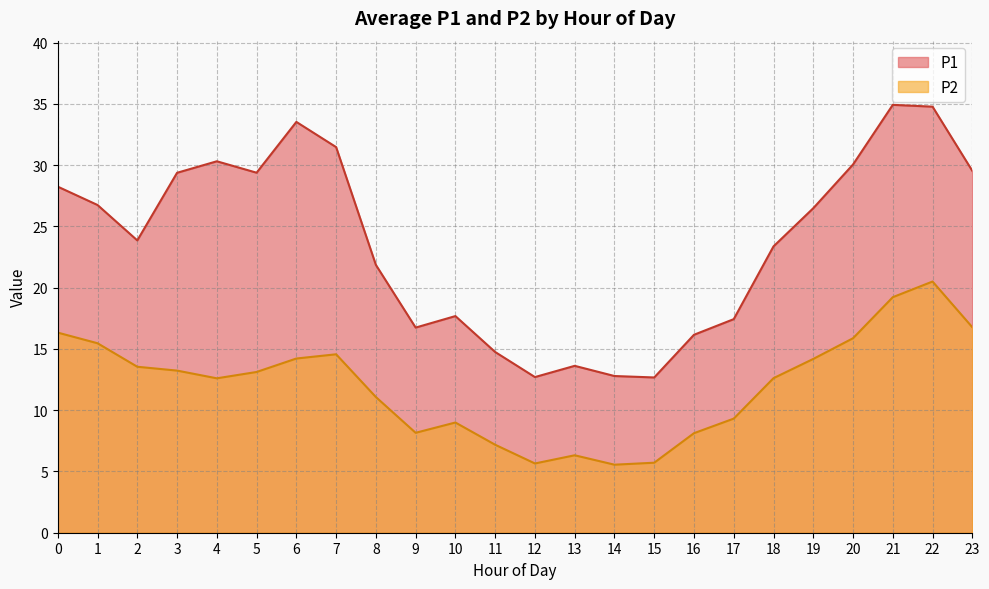

The P1 series shows 5.3 at 13. True or false?

False